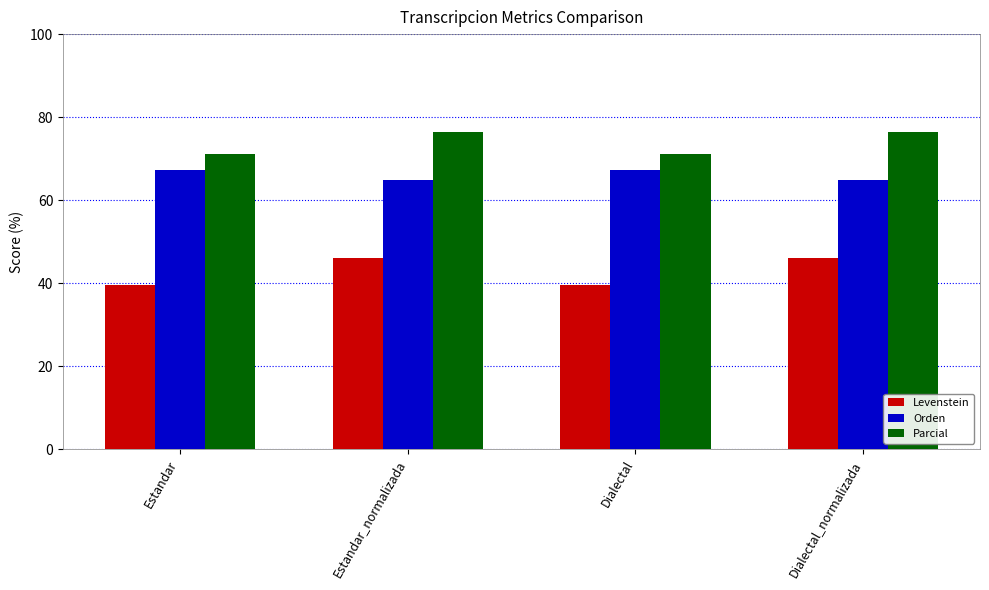

What is the maximum value shown in the chart?

76.5